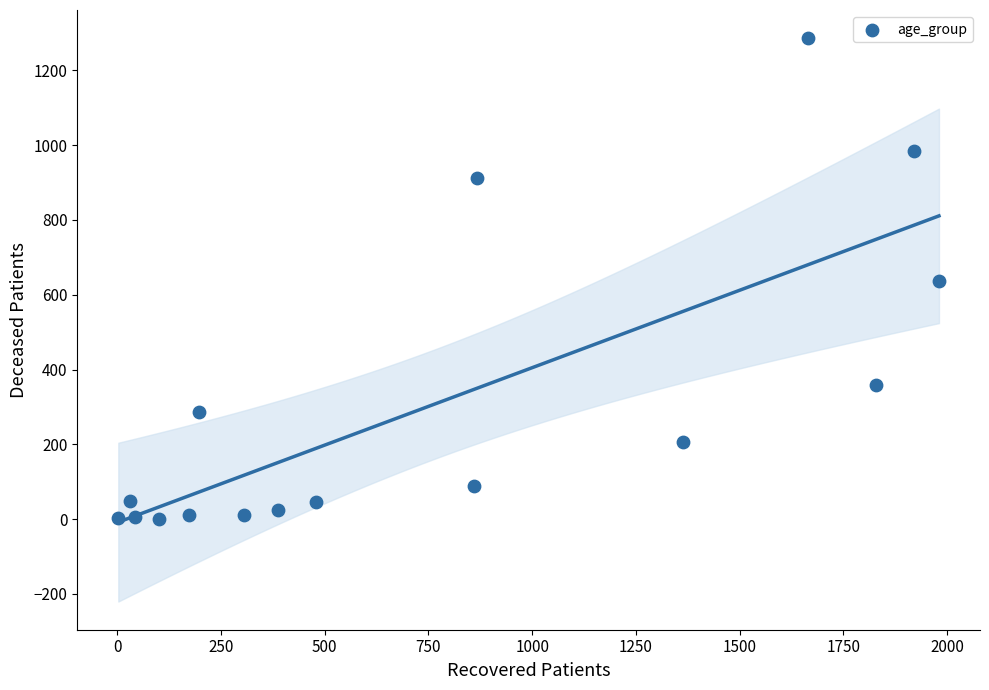

What is the range of Y values (max minus min)?

1286